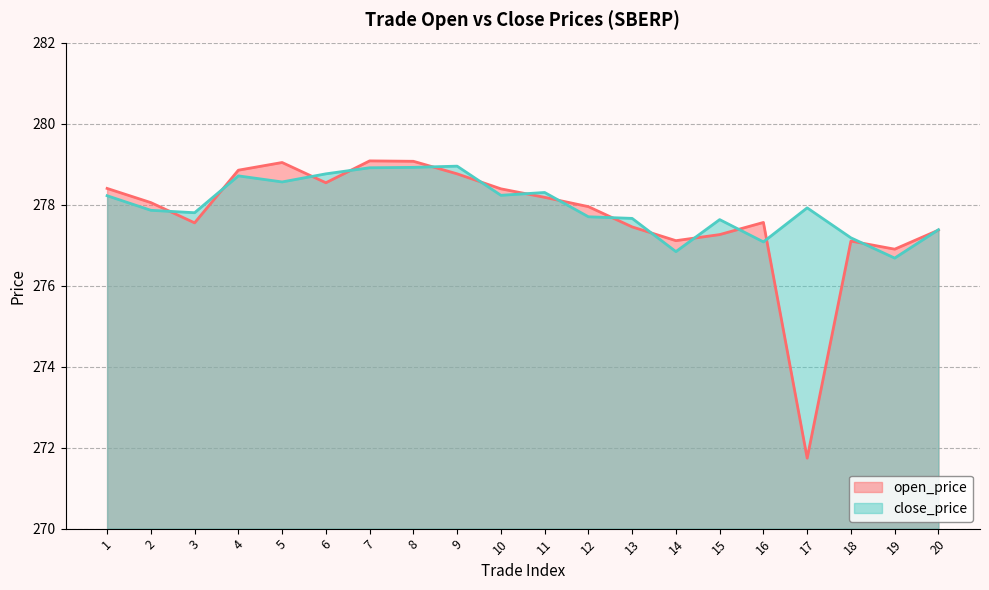

Which series changed the most between 2 and 9?

close_price